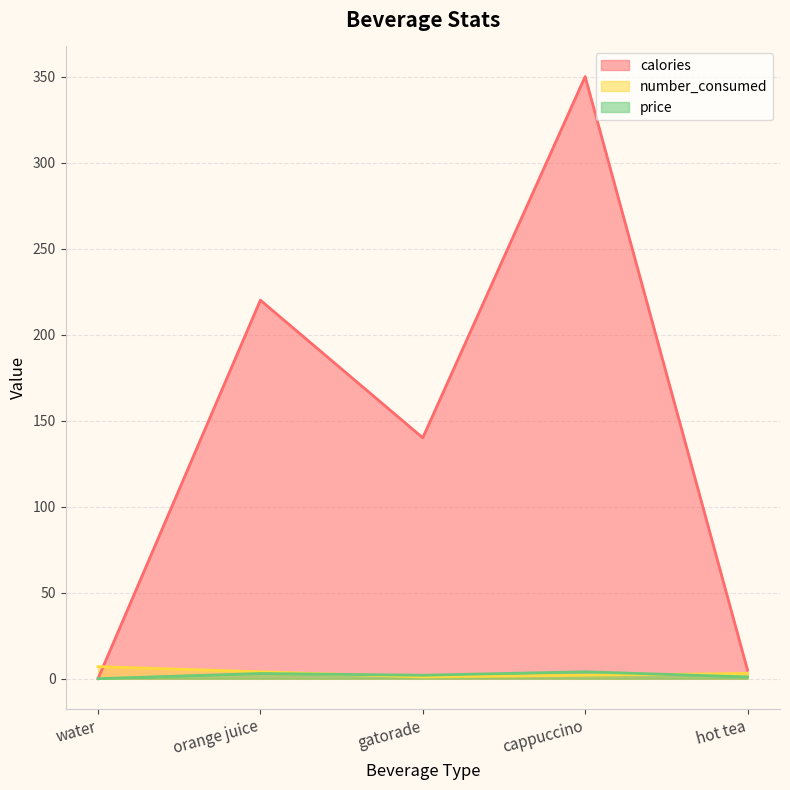

How many values in the calories series are below 140?

2